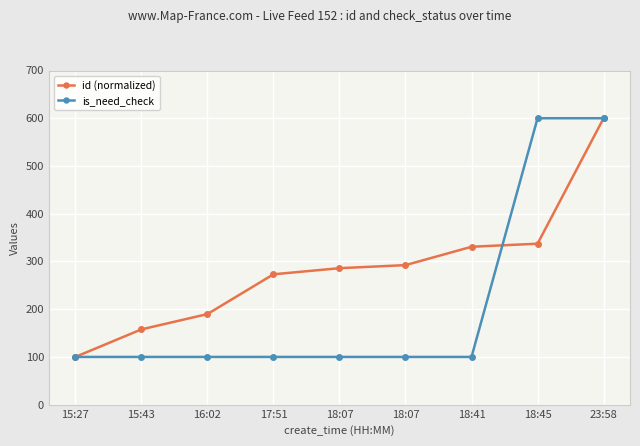

Rank the series by their maximum value, from highest to lowest.

id (normalized), is_need_check